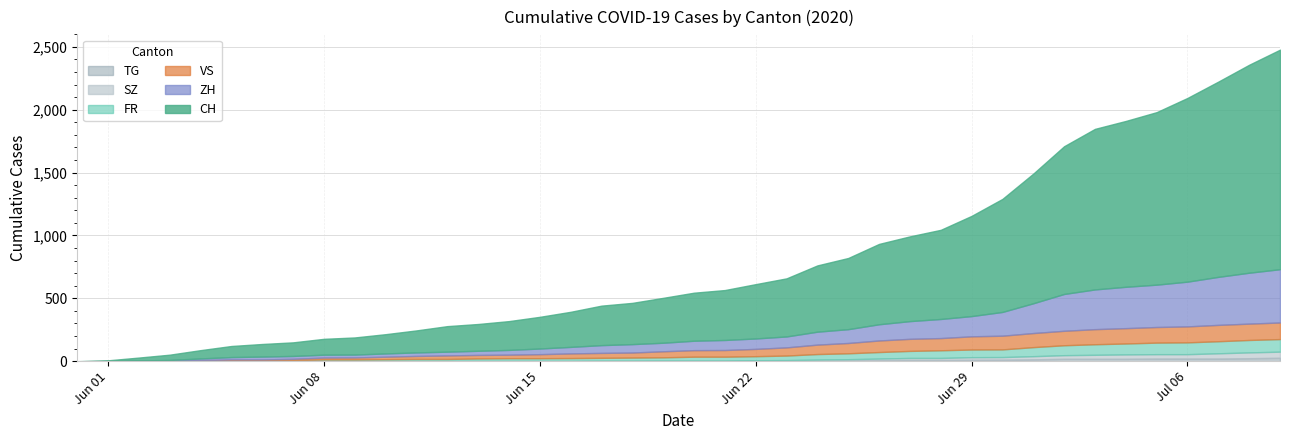

Is the value of ZH at 2020-06-15 greater than the value of SZ at 2020-06-02?

Yes